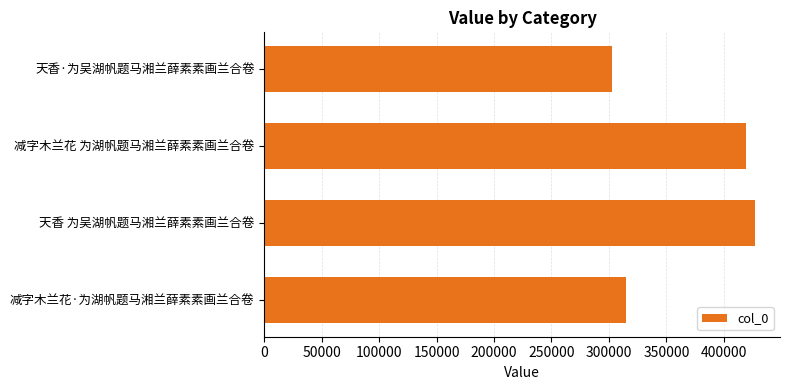

What is the label of the 4th bar from the top?

减字木兰花·为湖帆题马湘兰薛素素画兰合卷